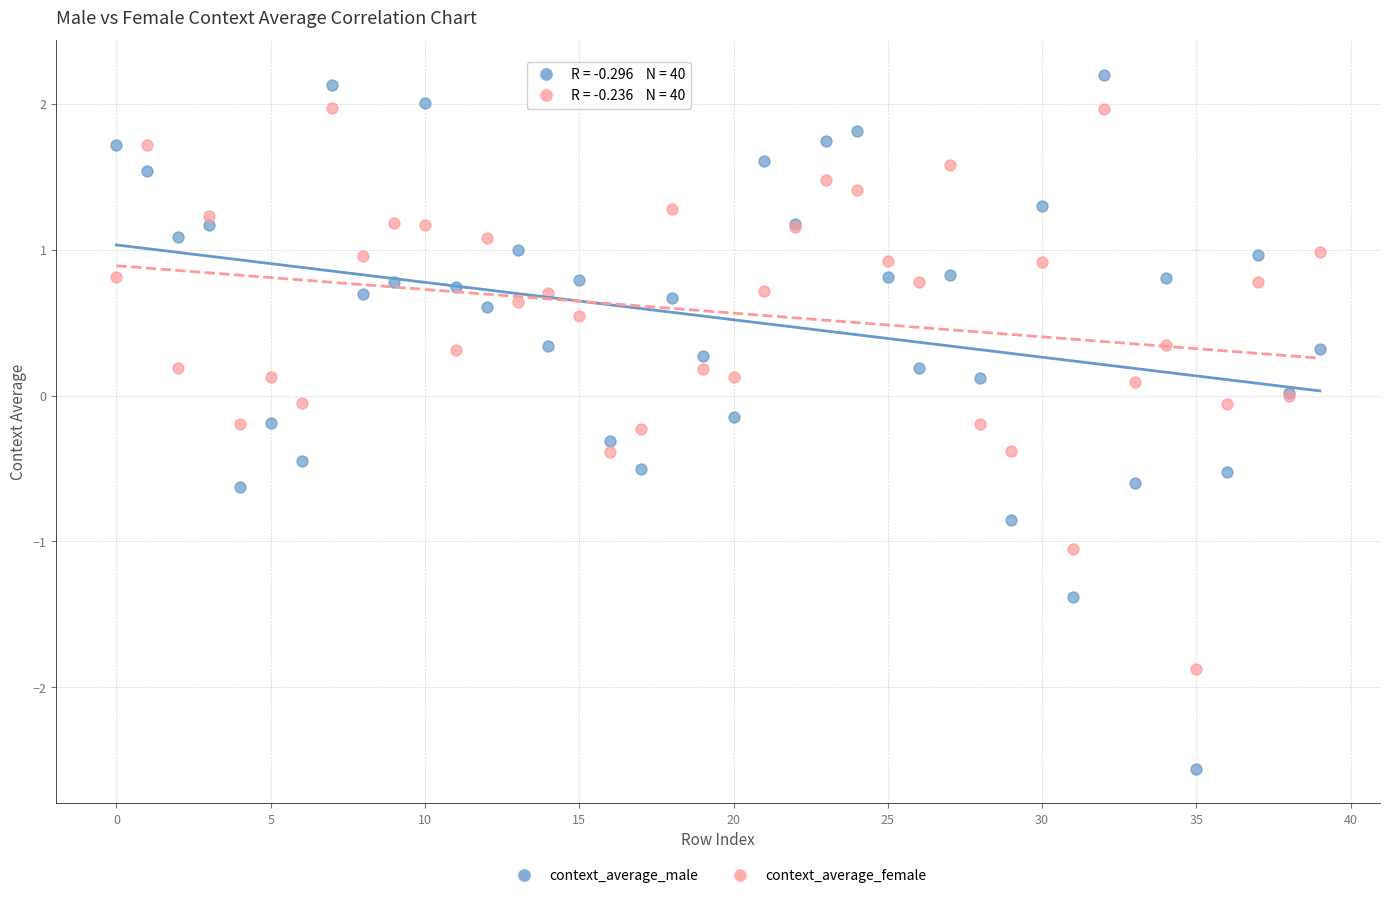

Which series reaches the minimum Y coordinate?

context_average_male